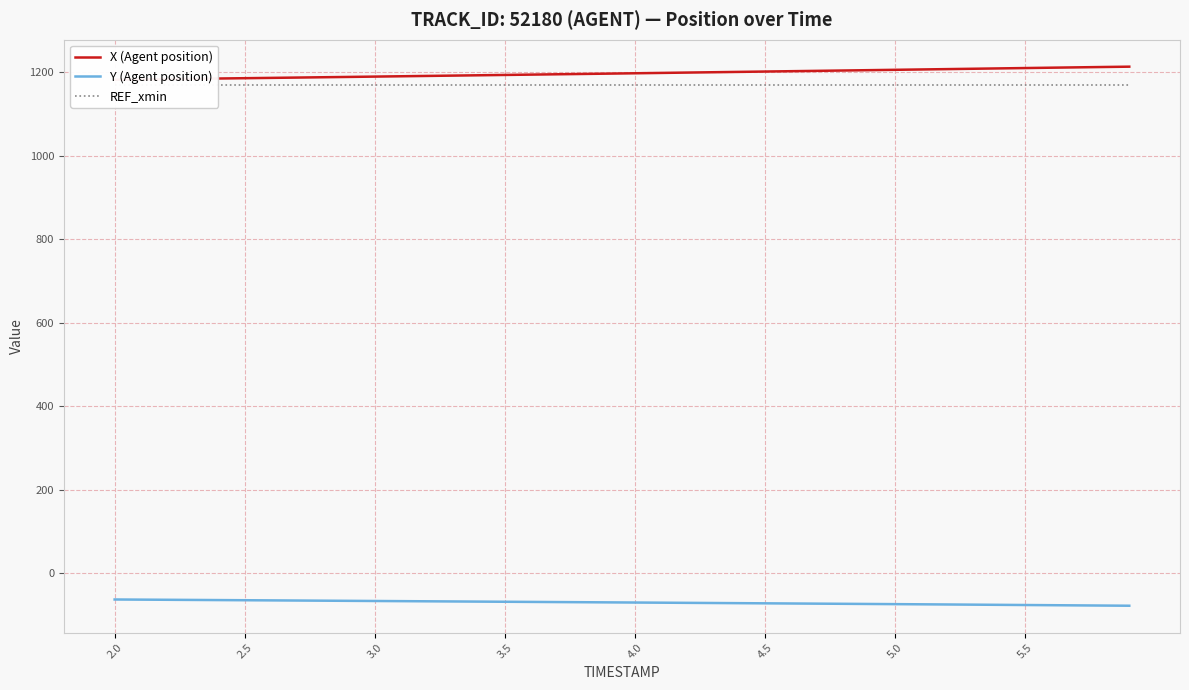

How many lines are shown in the chart?

3